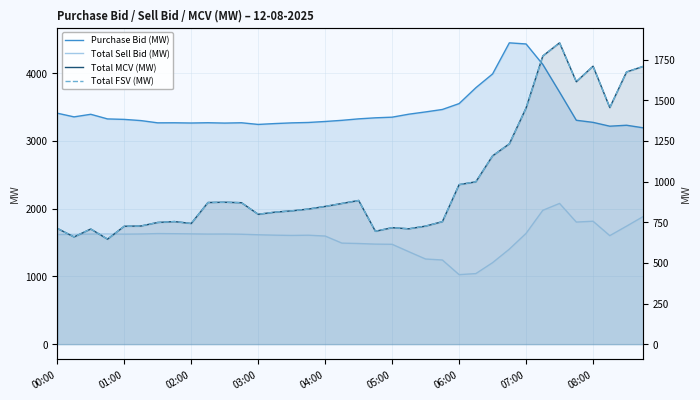

True or false: Total FSV (MW) has more than 2 points higher than both neighbors.

True